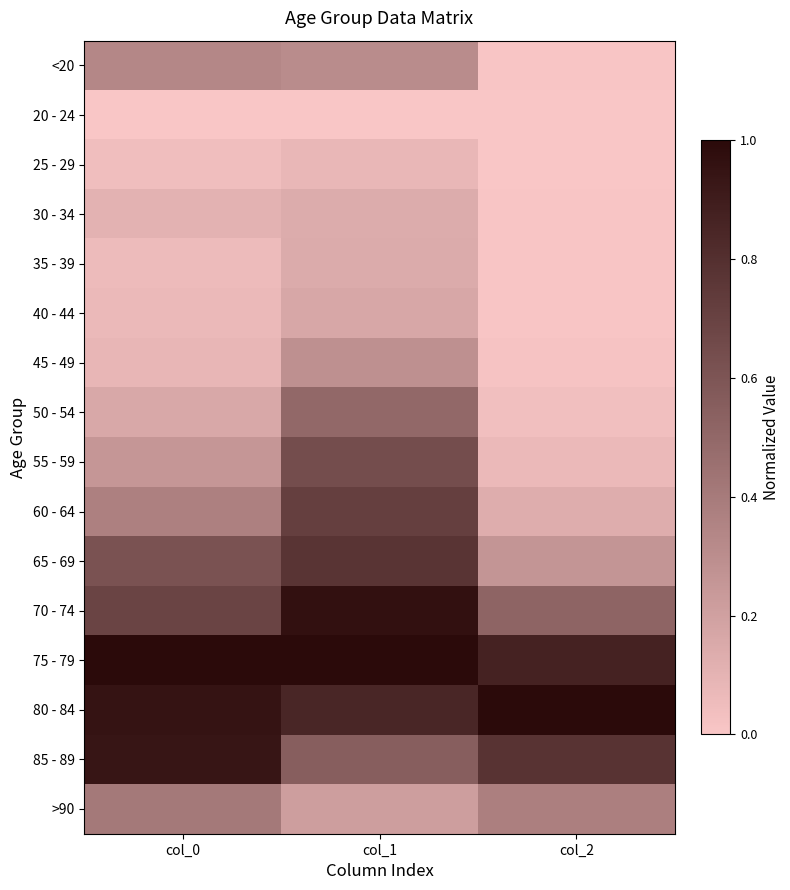

Rank the series at col_2 from lowest to highest value.

25 - 29, 20 - 24, 30 - 34, <20, 35 - 39, 40 - 44, 45 - 49, 50 - 54, 55 - 59, 60 - 64, 65 - 69, >90, 70 - 74, 85 - 89, 75 - 79, 80 - 84